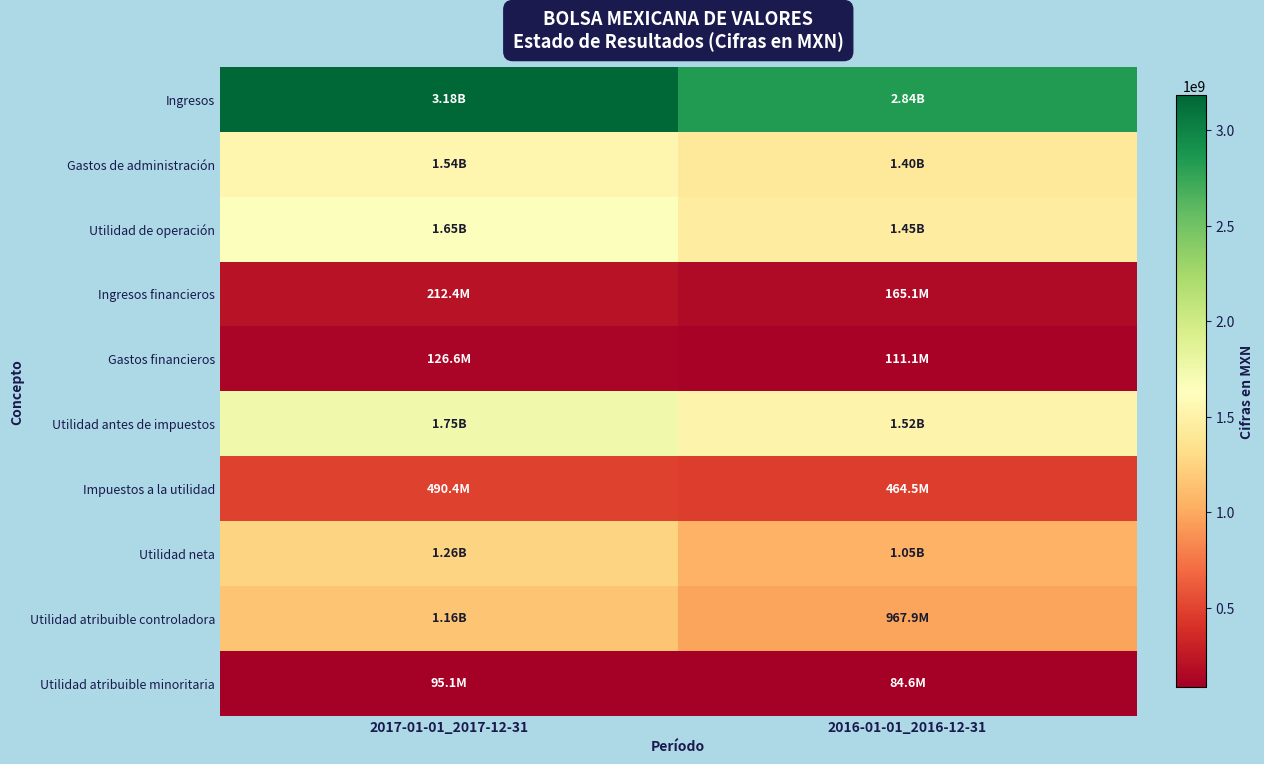

What is the total value across all series at 2016-01-01_2016-12-31?

10063707000